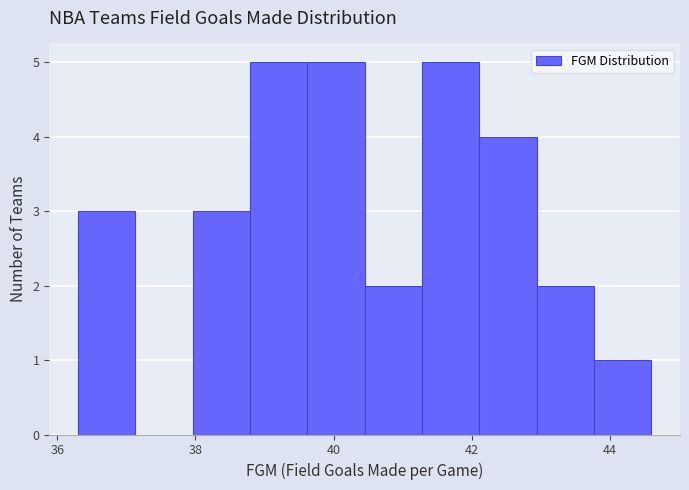

What is the height of the bar covering 42.2 to 43.0 on the x-axis? Neither the bar edges nor the heights are printed on the chart, so give them approximately, as read against the axes.

4